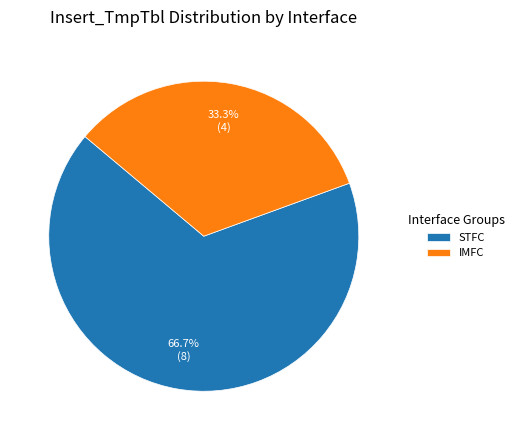

Is the sum of IMFC and STFC greater than half?

Yes